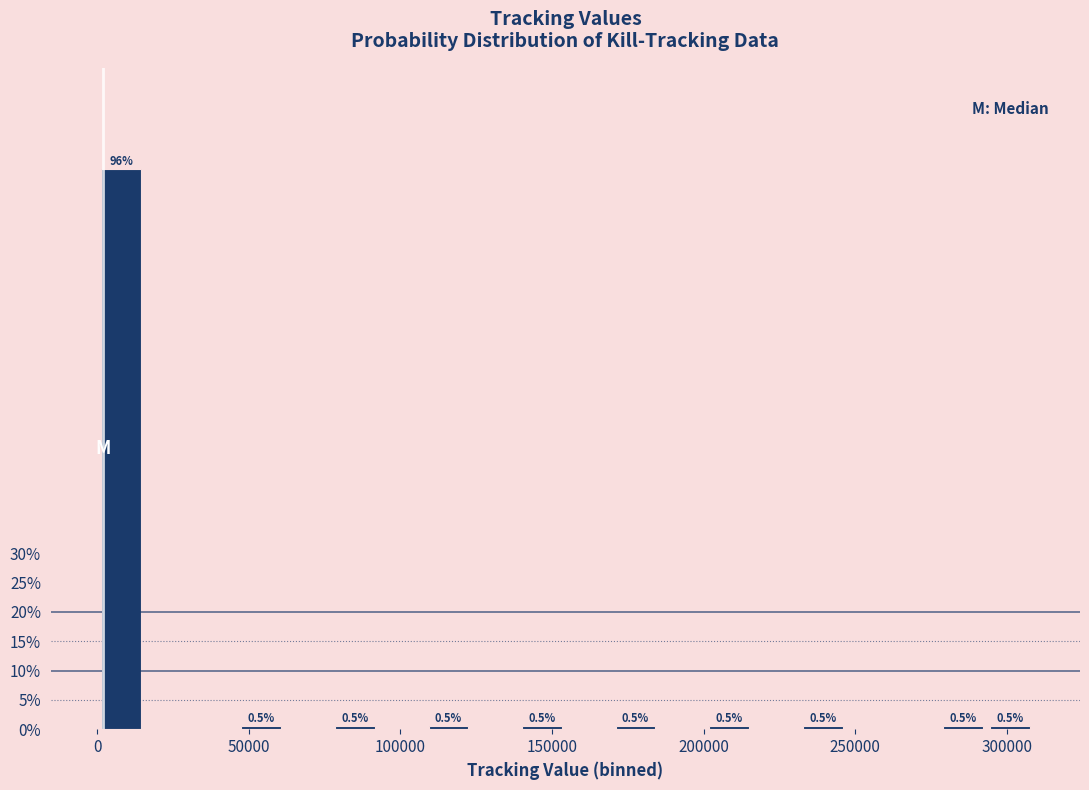

Around what value on the x-axis is the tallest bar? Give the approximate position of its centre, as read against the axis.

10000